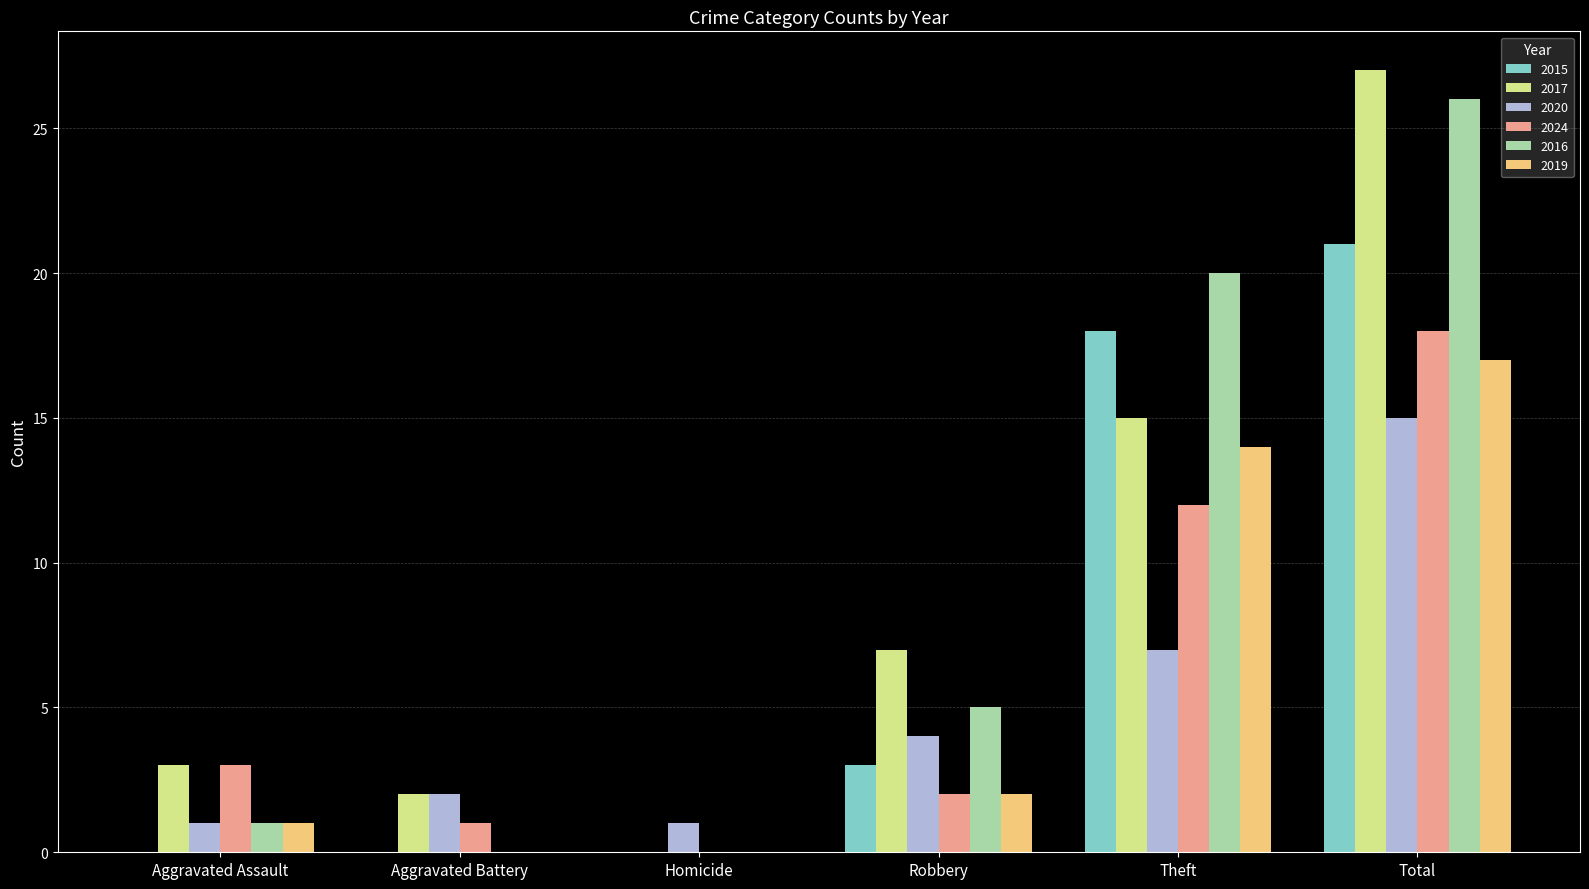

Is it true that 2019 equals 2 at Robbery?

True